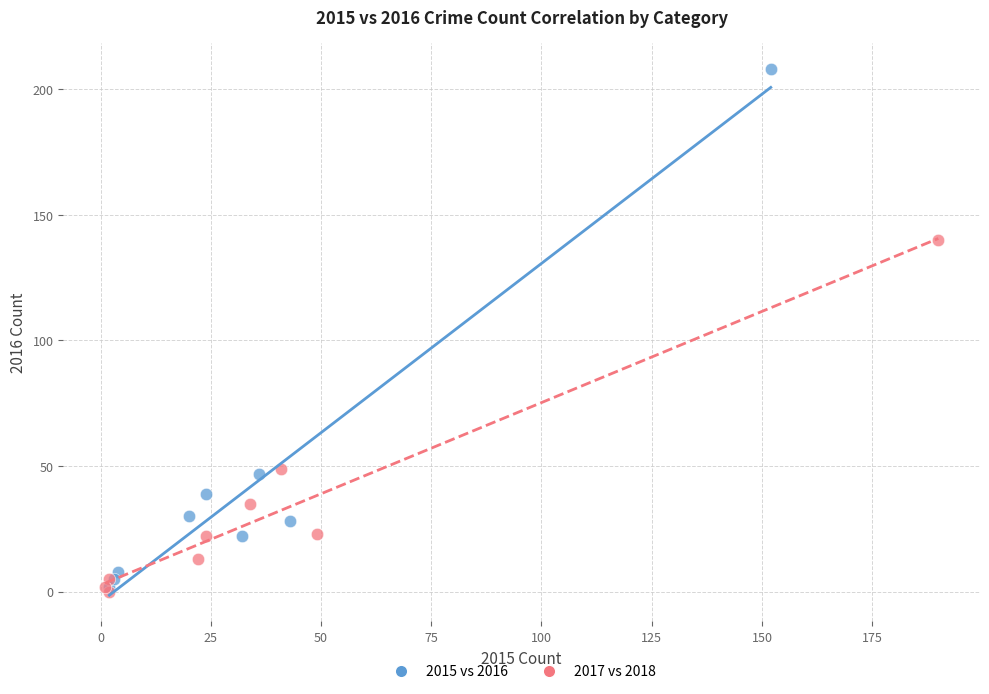

Which series reaches the maximum Y coordinate?

2015 vs 2016